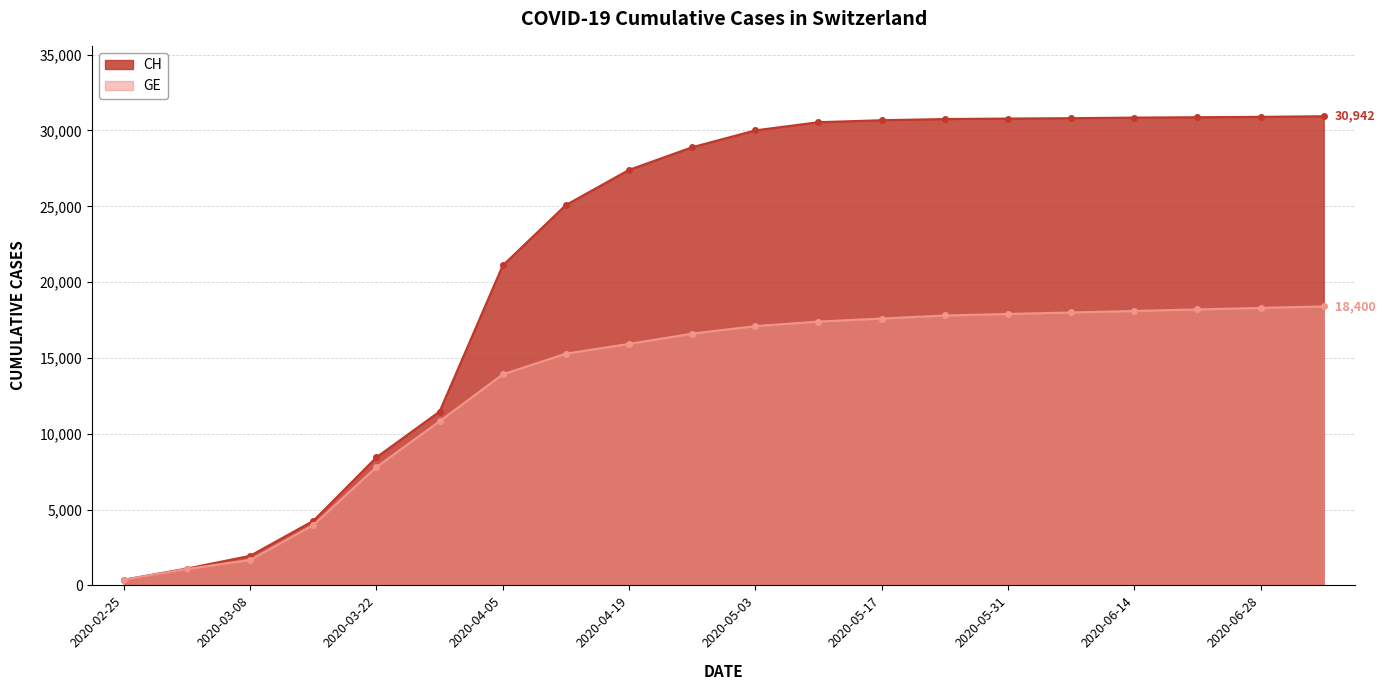

At which category does the chart reach its peak across all series?

2020-07-05